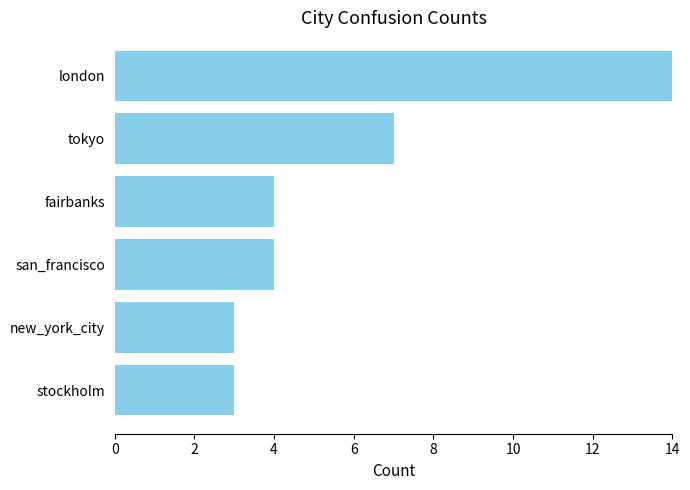

The value at tokyo is 11. True or false?

False